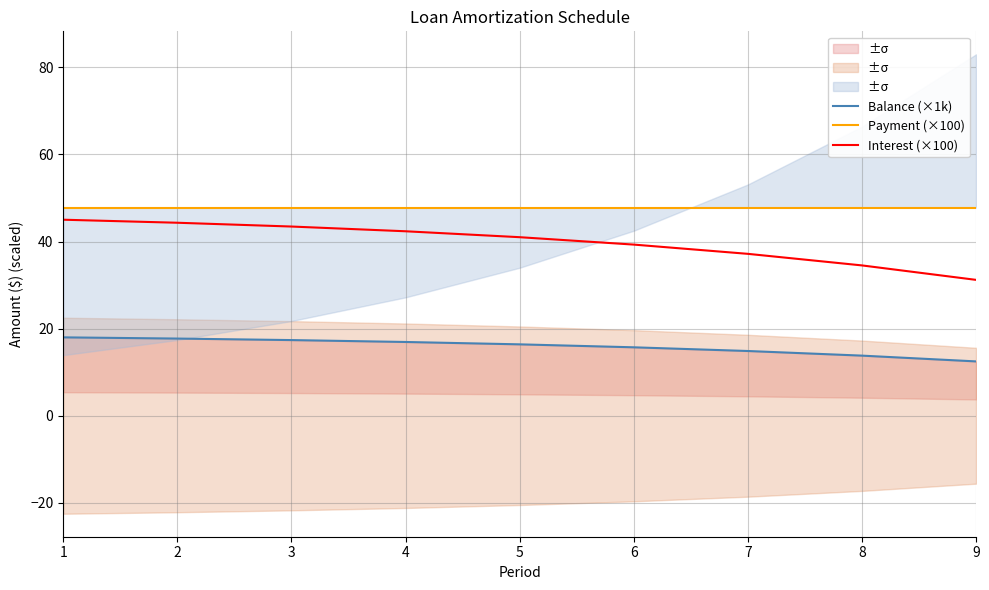

How many data points in Balance (×1k) are above 16?

5